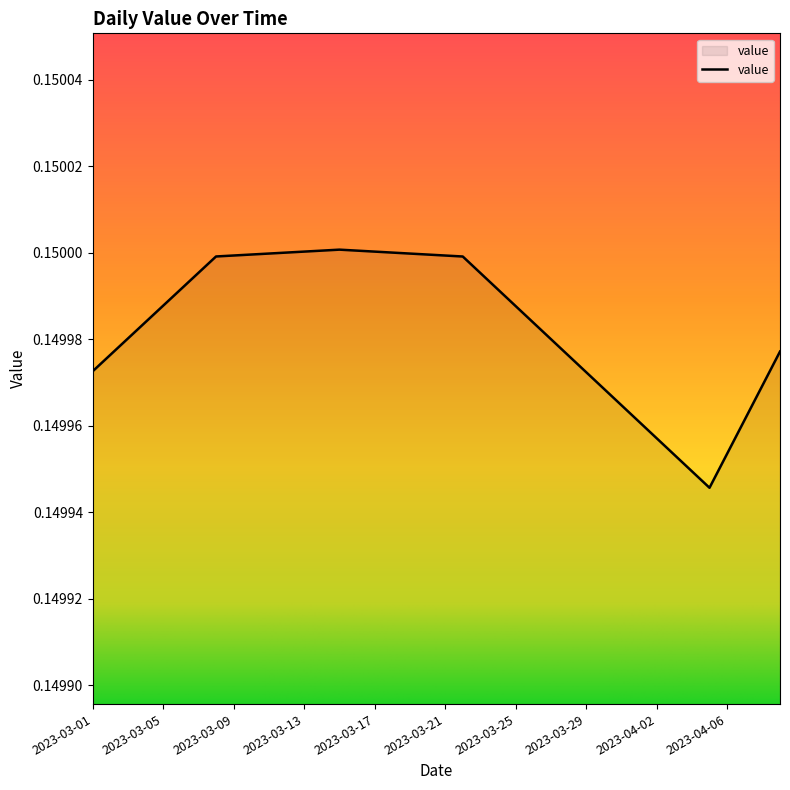

What is the greatest value displayed?

0.2